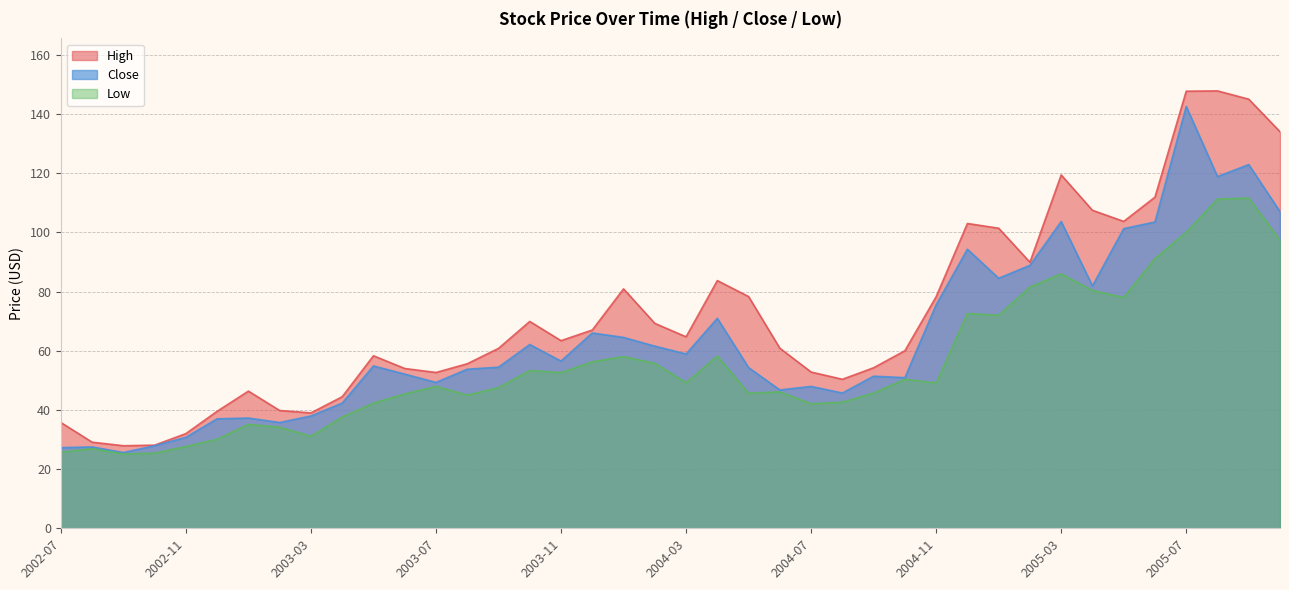

At 2004-06, list the series in order from smallest to largest.

Low, Close, High